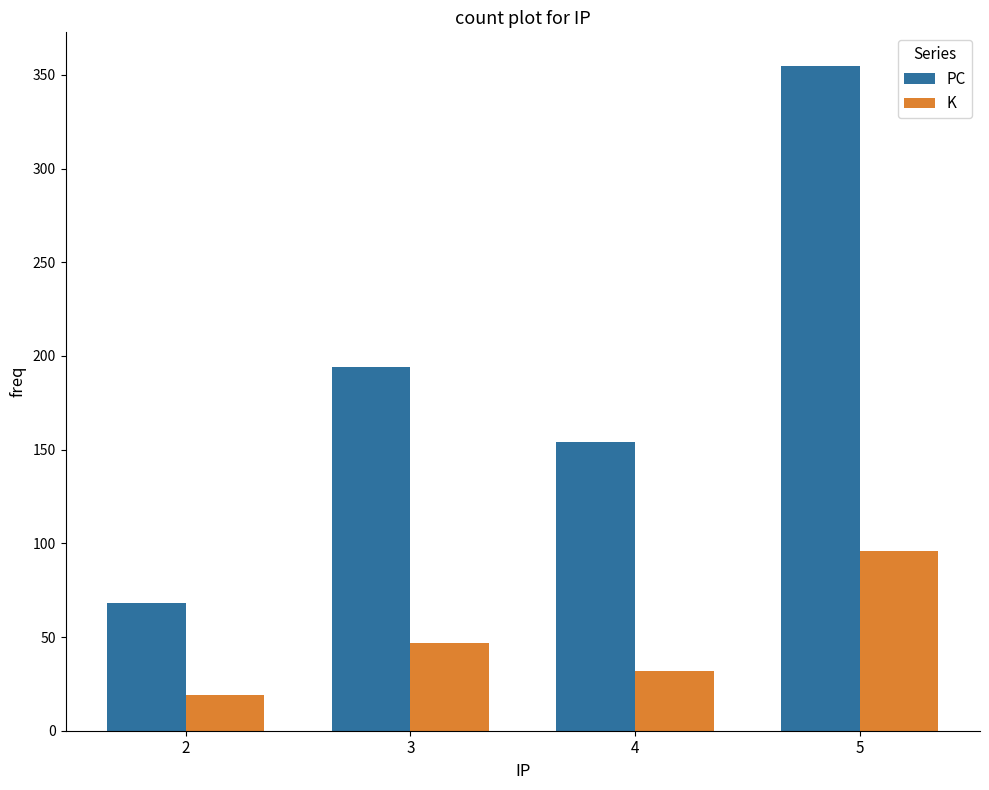

What is the spread (max minus min) of values at 2?

49